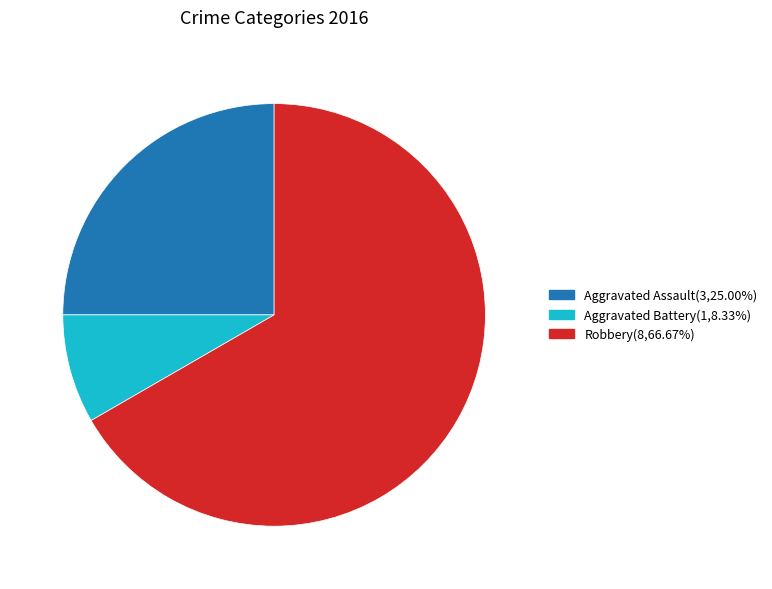

How many segments does this pie chart have?

3